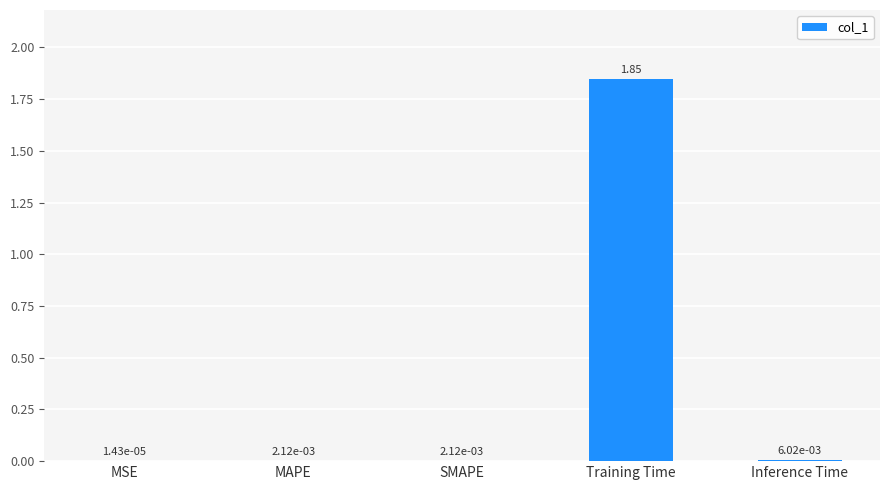

What is the sum of all values?

1.9